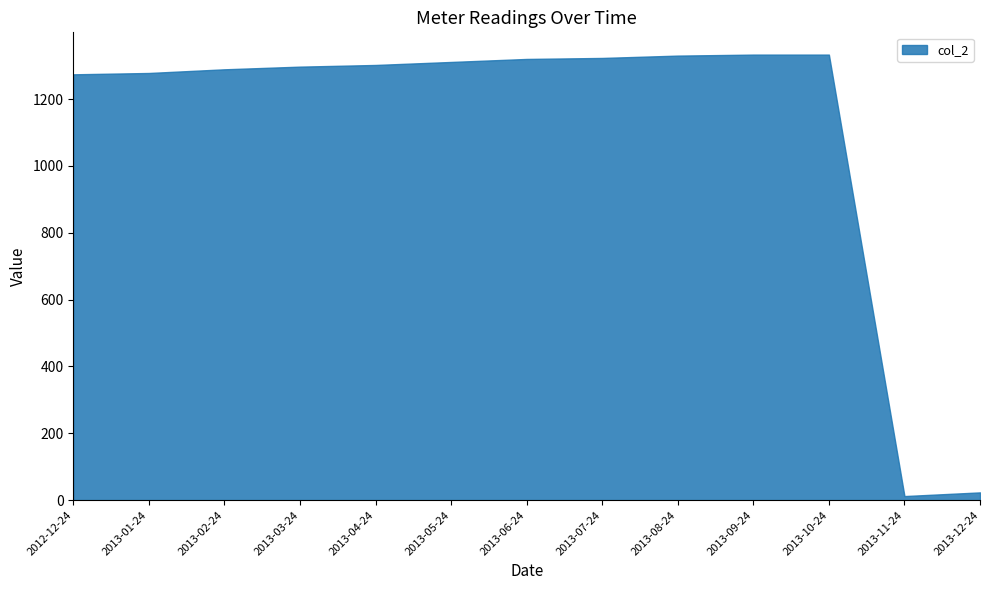

What is the difference between the maximum and minimum values?

1321